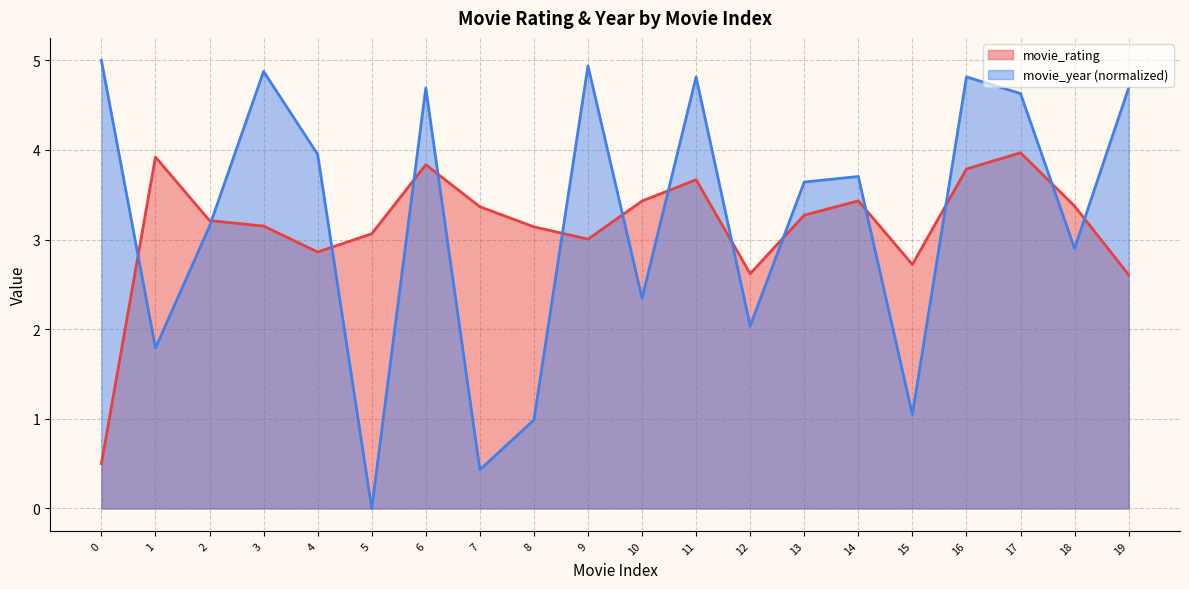

Reading right to left, list all the values displayed in this chart.

movie_rating: 19=2.6	18=3.4	17=4.0	16=3.8	15=2.7	14=3.4	13=3.3	12=2.6	11=3.7	10=3.4	9=3.0	8=3.1	7=3.4	6=3.8	5=3.1	4=2.9	3=3.2	2=3.2	1=3.9	0=0.5
movie_year: 19=4.7	18=2.9	17=4.6	16=4.8	15=1.0	14=3.7	13=3.6	12=2.0	11=4.8	10=2.3	9=4.9	8=1.0	7=0.4	6=4.7	5=0.0	4=4.0	3=4.9	2=3.1	1=1.8	0=5.0